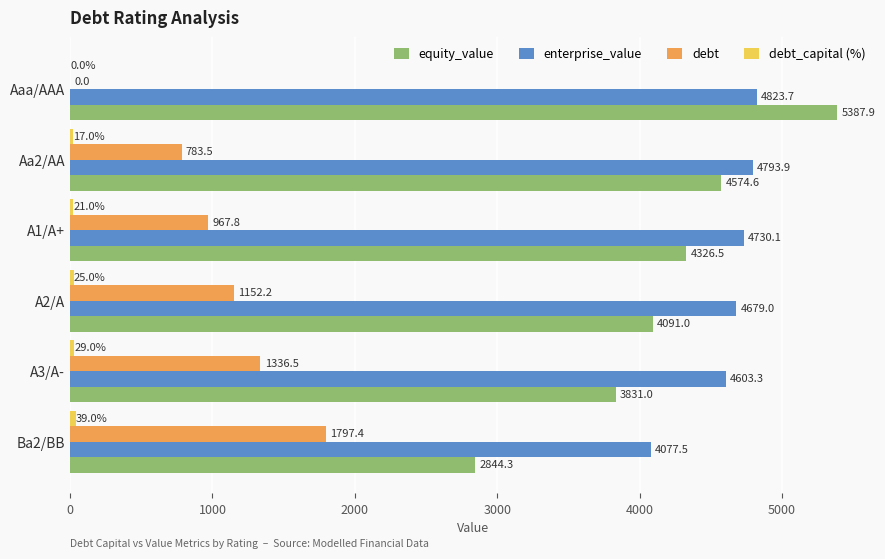

The value of equity_value at Aa2/AA is 4574.6. True or false?

True